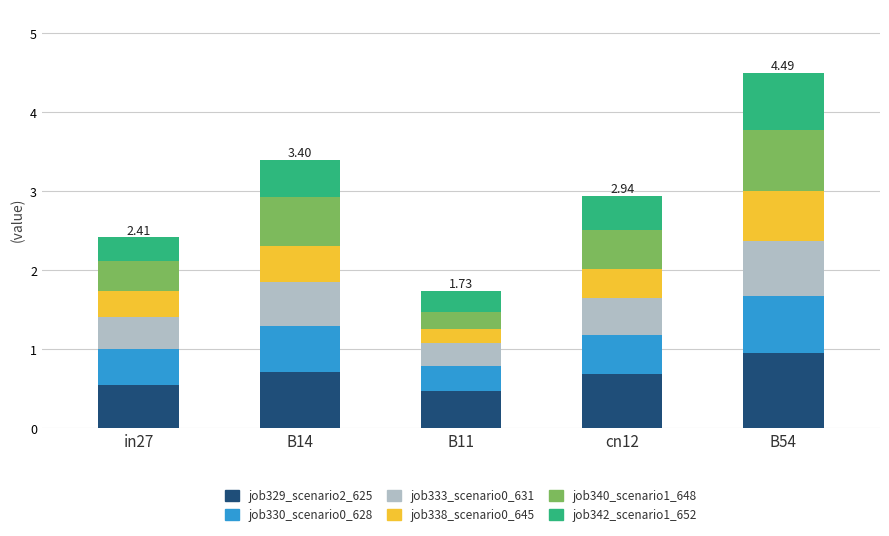

What is the total value across all series at cn12?

2.9